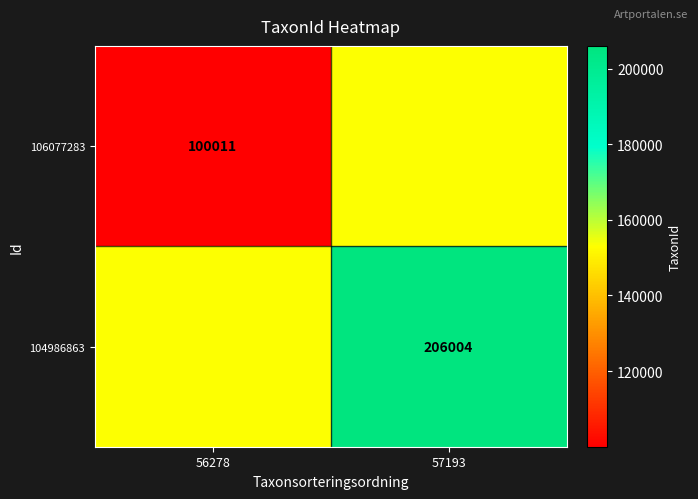

The 104986863 series shows 365958.2 at 57193. True or false?

False